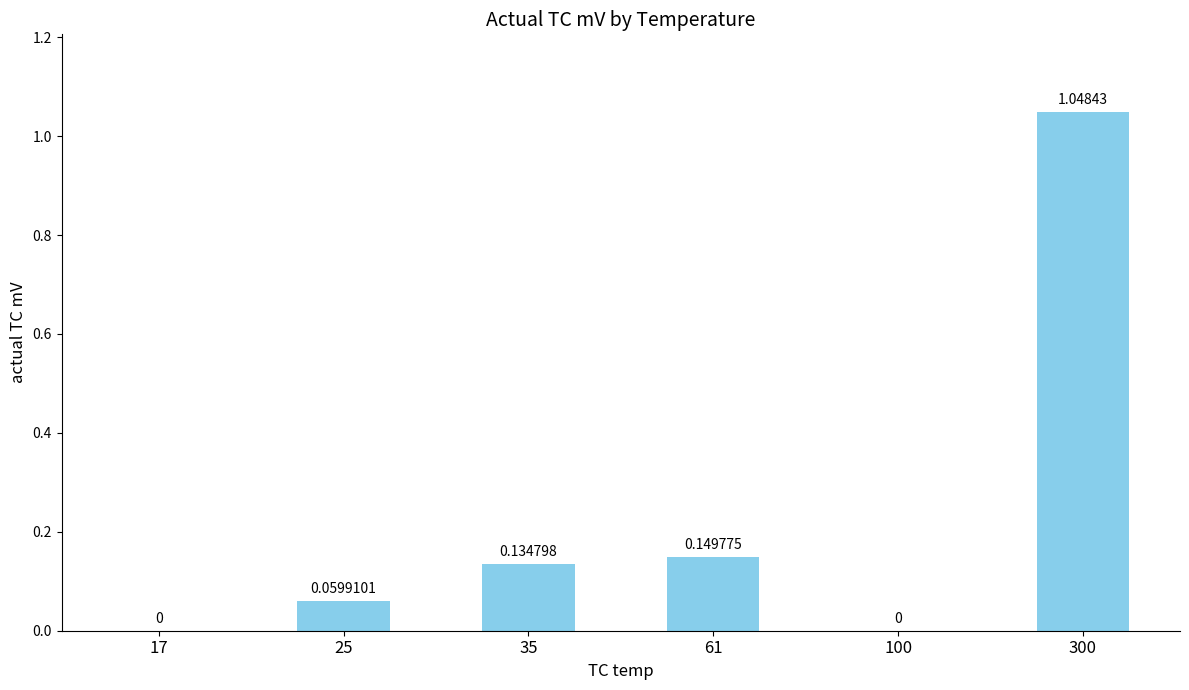

Which has a higher value, 35 or 17?

35